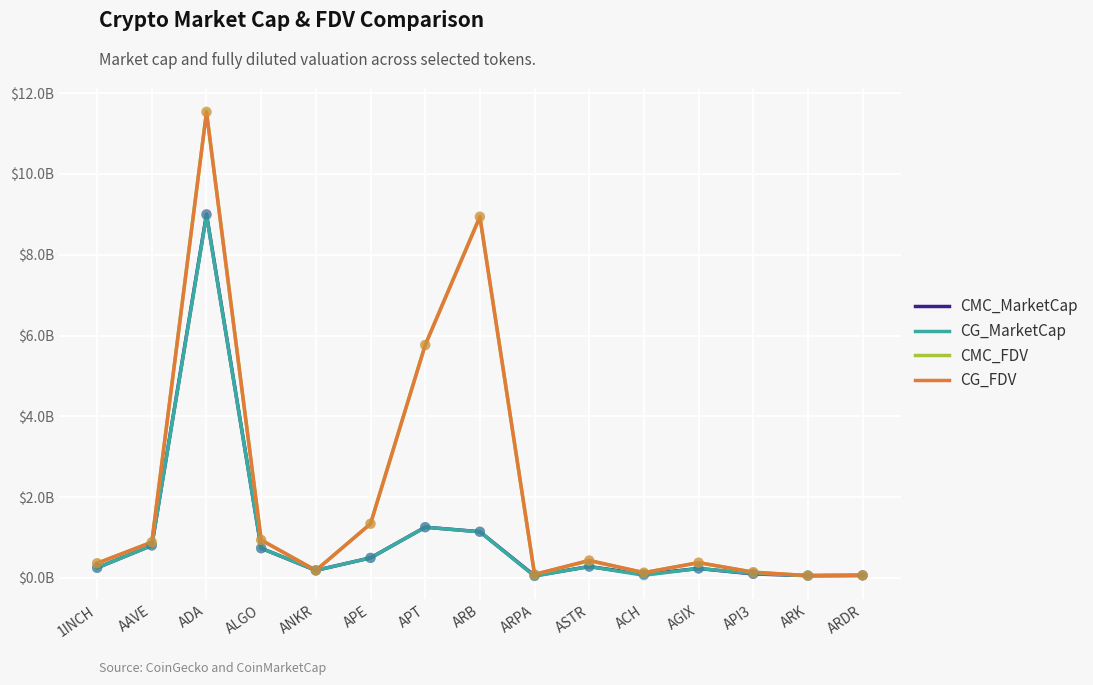

Which series has the largest total across all categories?

CMC_FDV